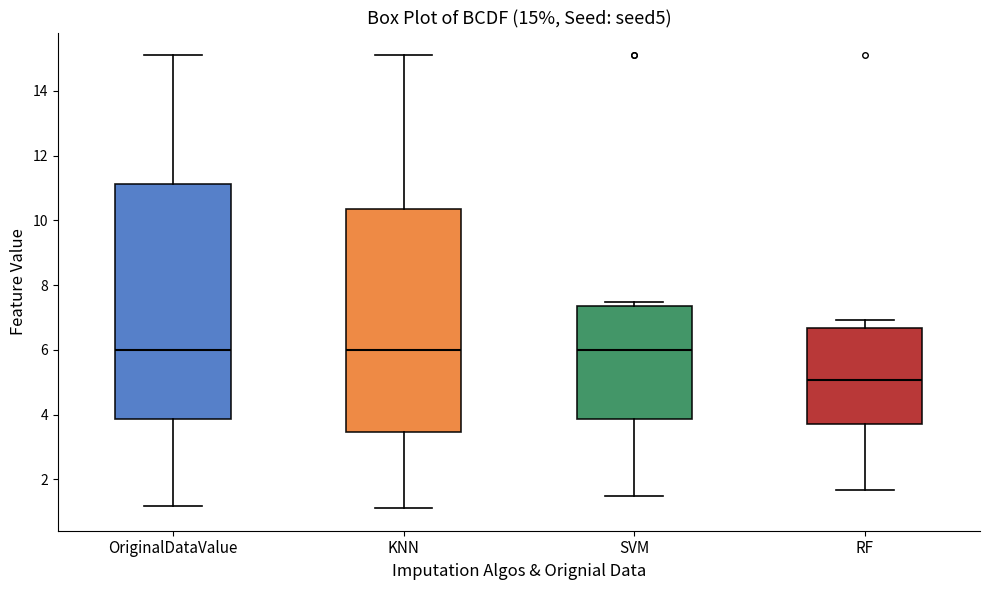

Comparing the boxes themselves (not the whiskers), which one is the tallest?

OriginalDataValue